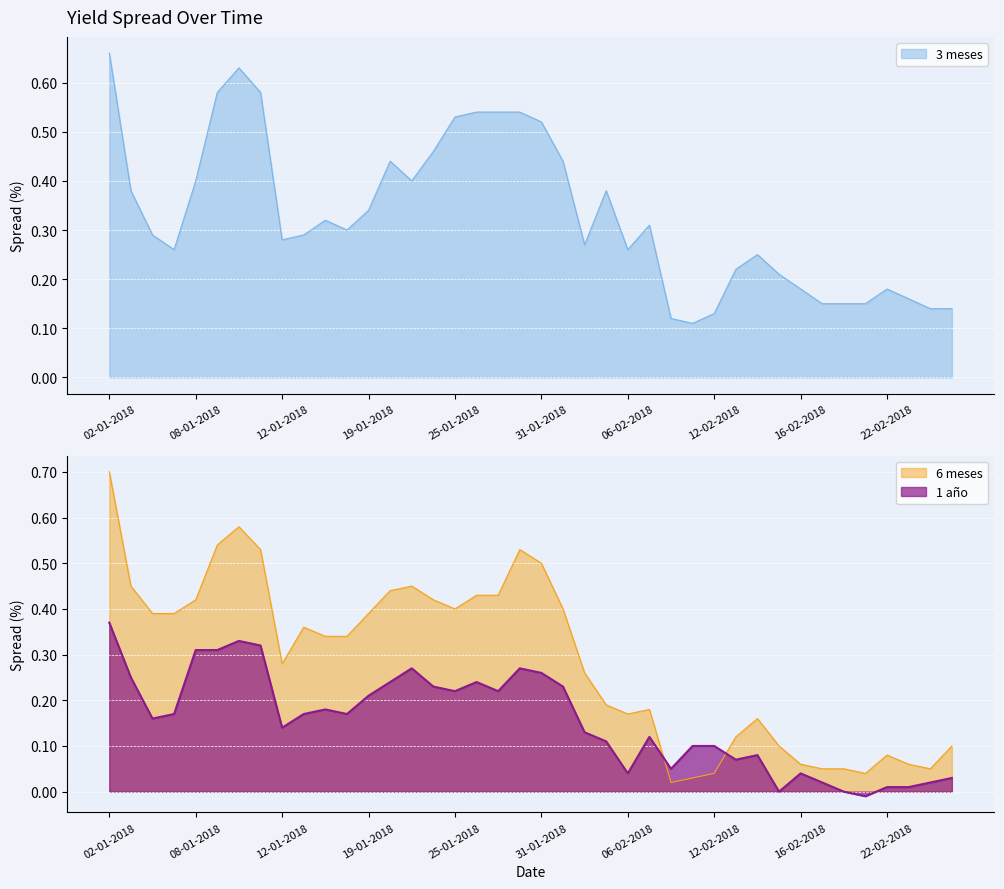

What are all the series names shown in the legend?

3 meses, 6 meses, 1 año